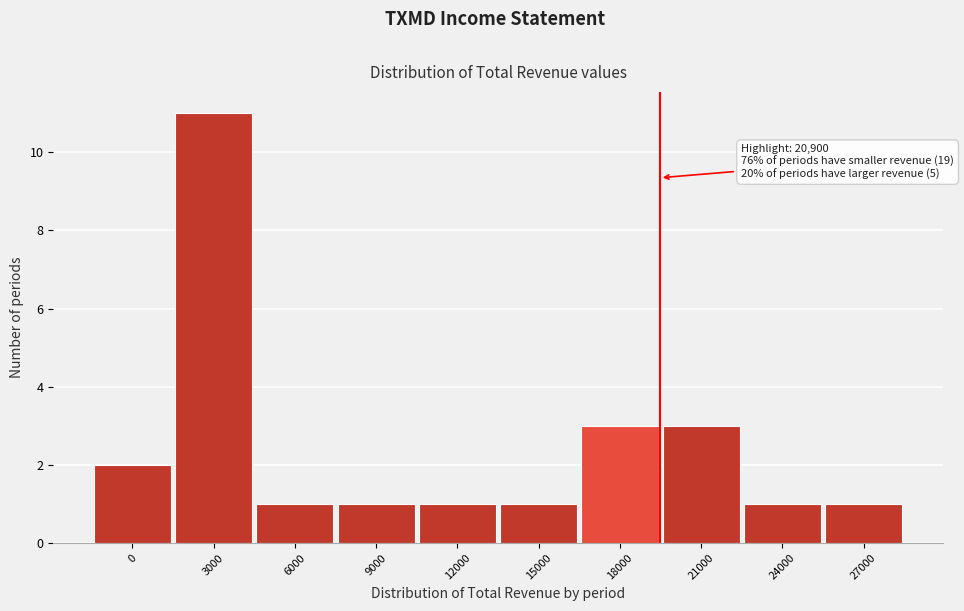

Reading right to left, what are all the values shown in this chart?

27000=1	24000=1	21000=3	18000=3	15000=1	12000=1	9000=1	6000=1	3000=11	0=2